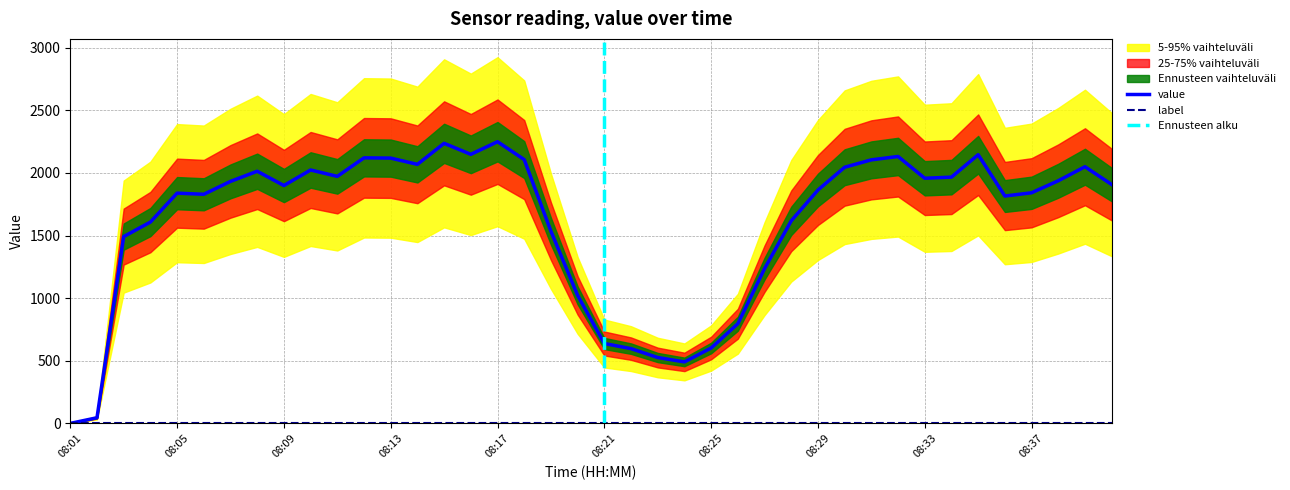

What is the change in value from 08:14 to 08:18?

+38